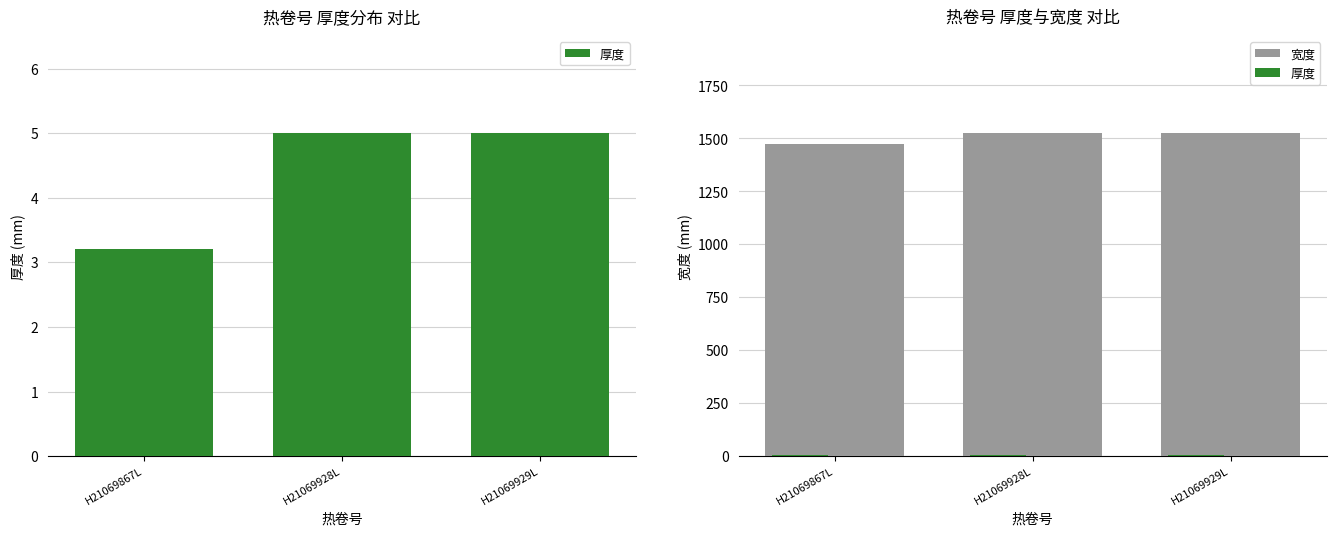

What position from the right is H21069929L?

1